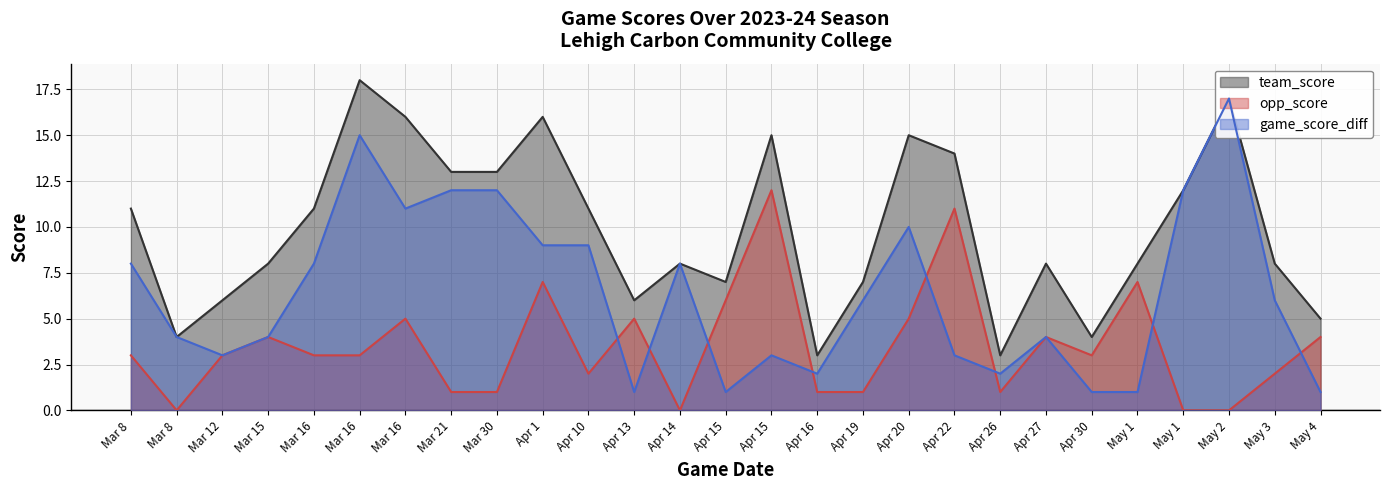

What is the label of the 9th point from the right?

Apr 22